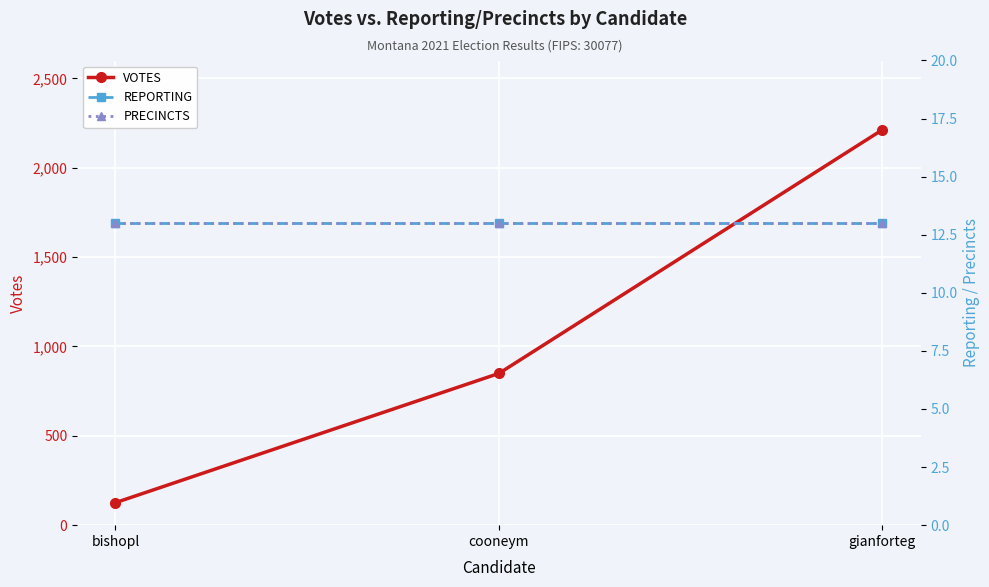

What is the total value across all series at cooneym?

875